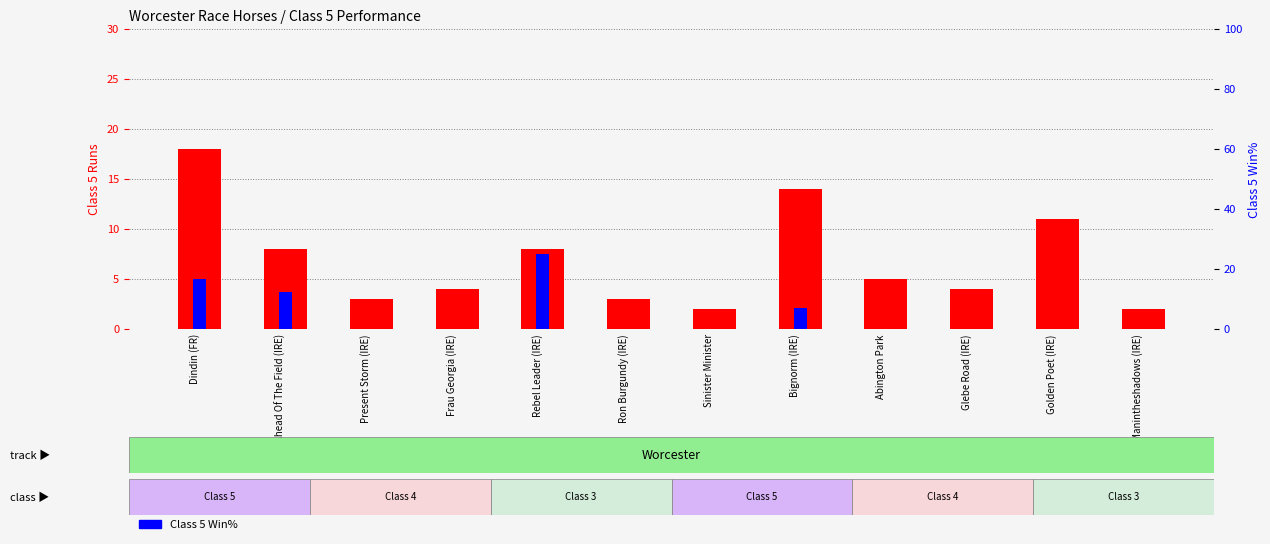

Which category has the highest value across all series?

Rebel Leader (IRE)